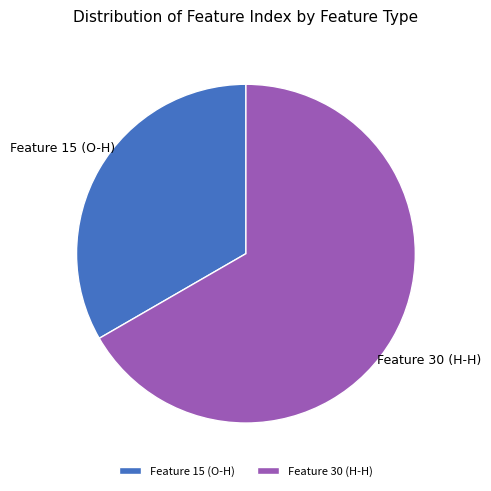

Is it true that Feature 30 (H-H) is 52% of the pie?

False